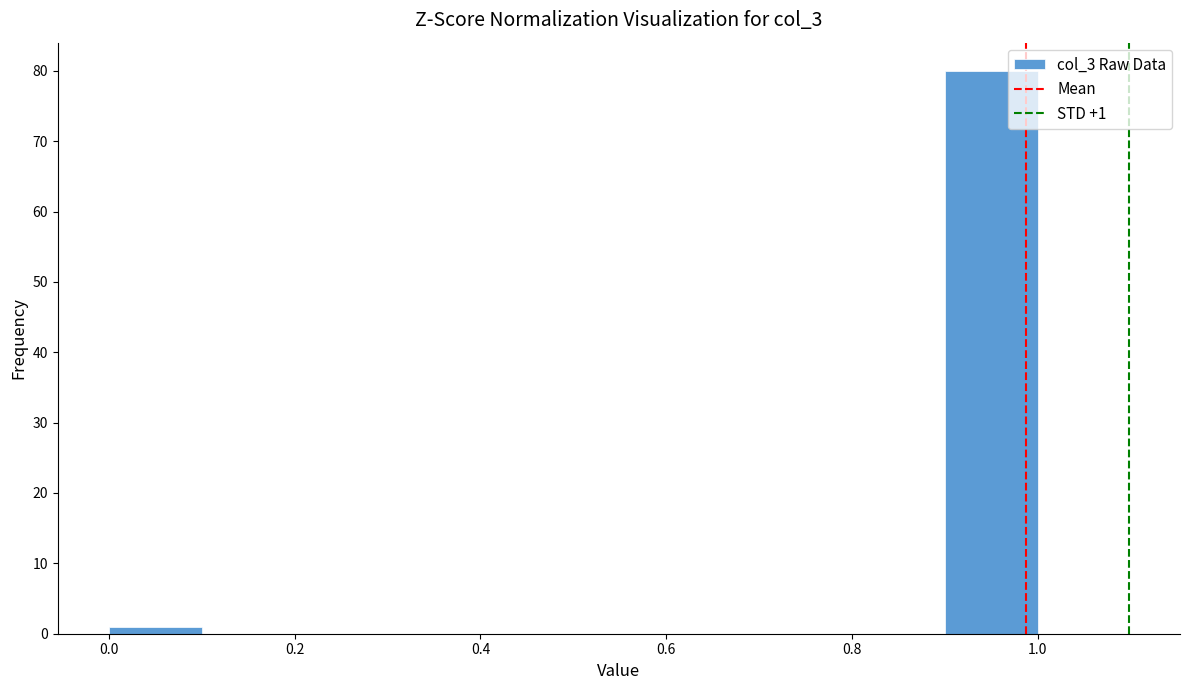

Which range on the x-axis has the tallest bar?

0.9 to 1.0